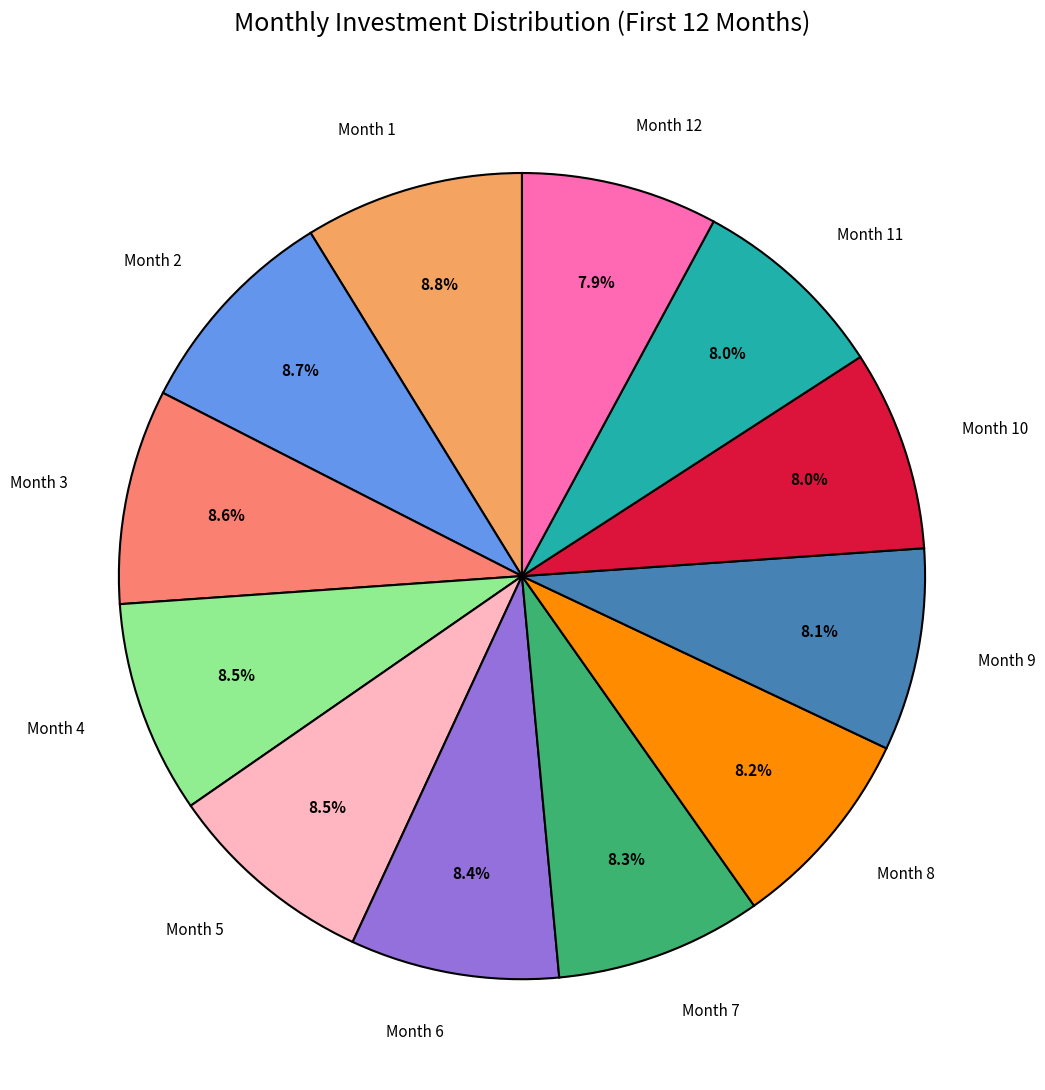

Is there any slice that represents more than half of the pie?

No